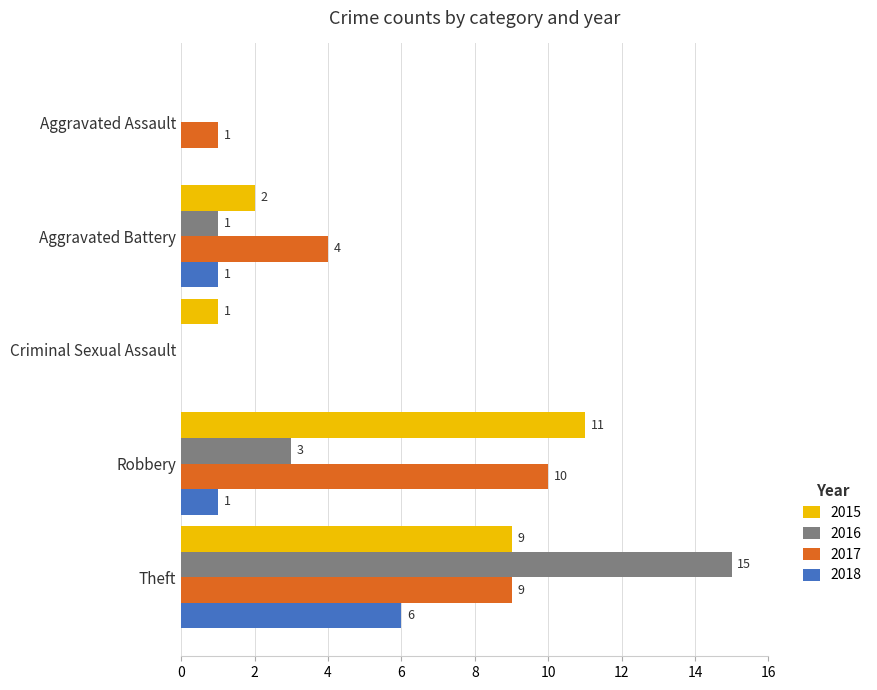

How many values in 2016 are above zero?

3